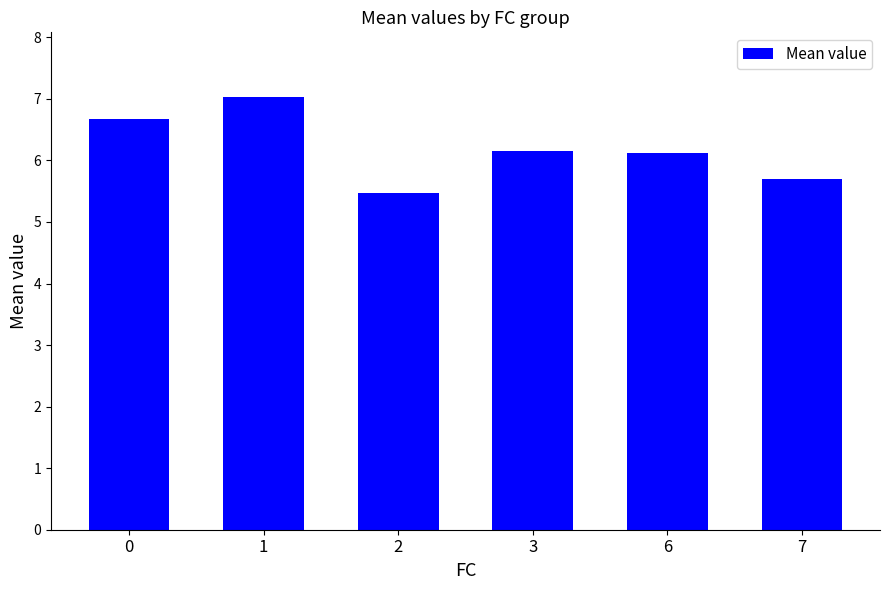

At which category does the chart reach its peak across all series?

1